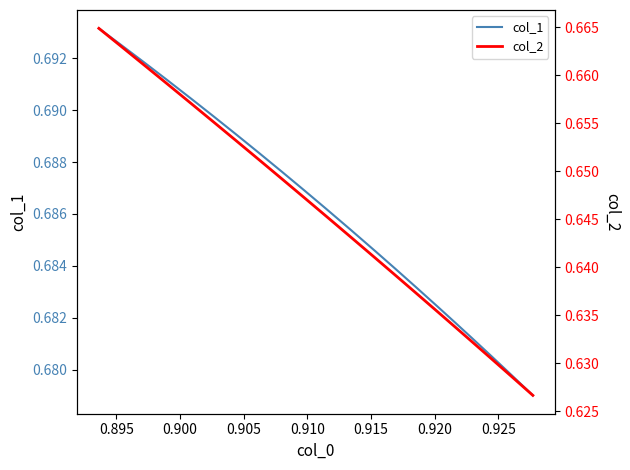

At how many categories does at least one series exceed 0?

21